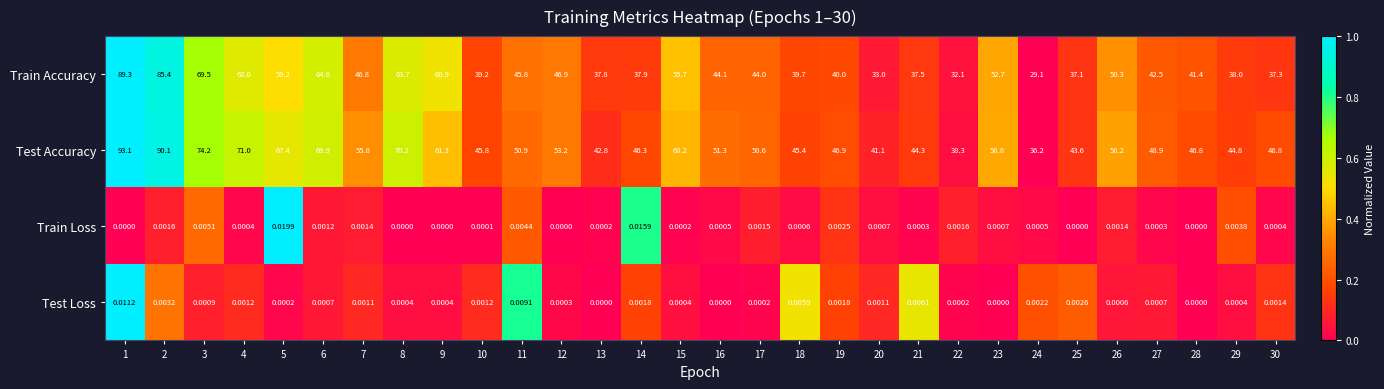

Which series changed the most between 3 and 6?

Train Accuracy